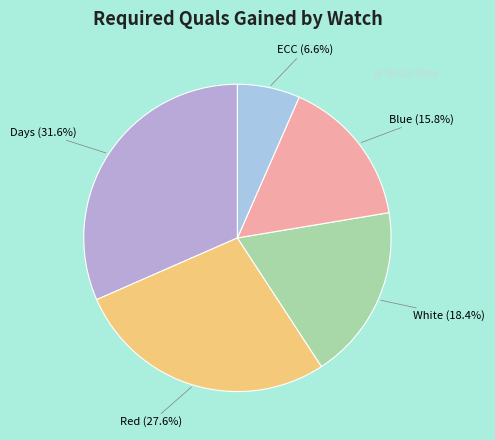

True or false: White accounts for 7% of the total.

False